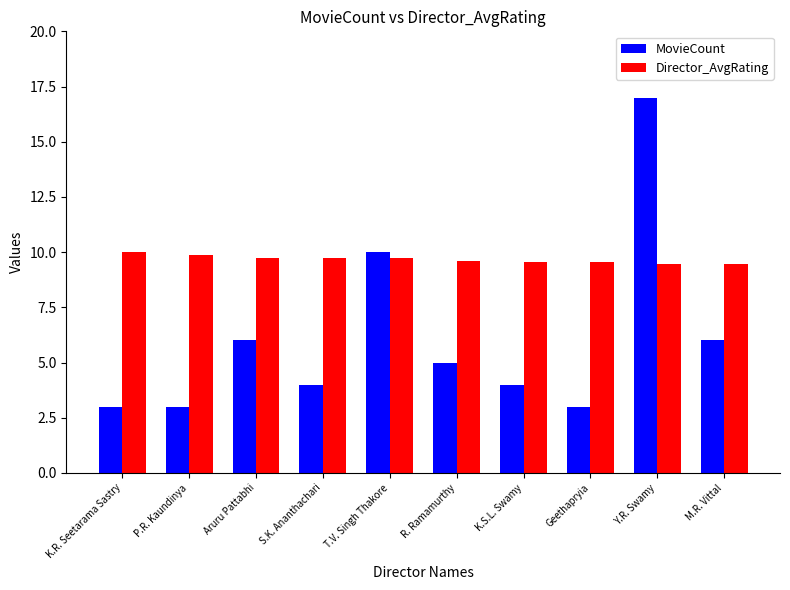

What are all the series names shown in the legend?

MovieCount, Director_AvgRating